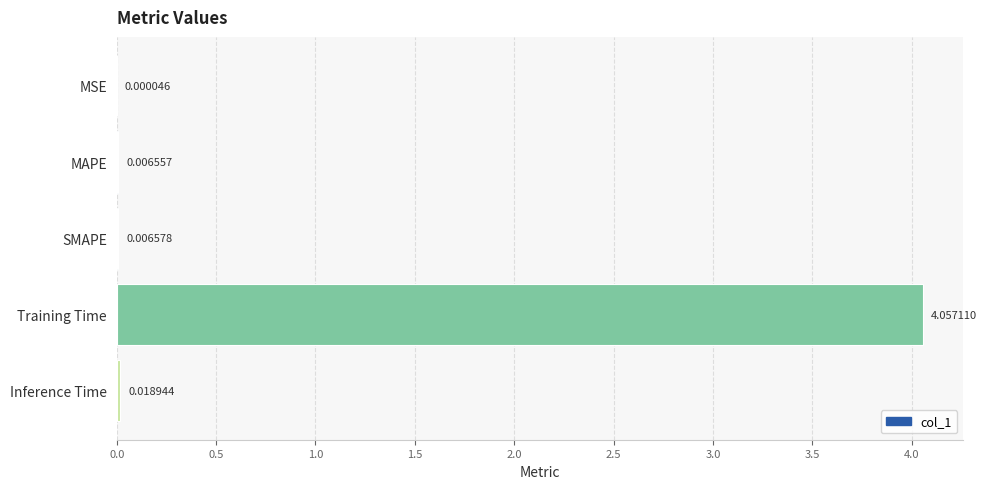

At which label is the value closest to 2?

Inference Time